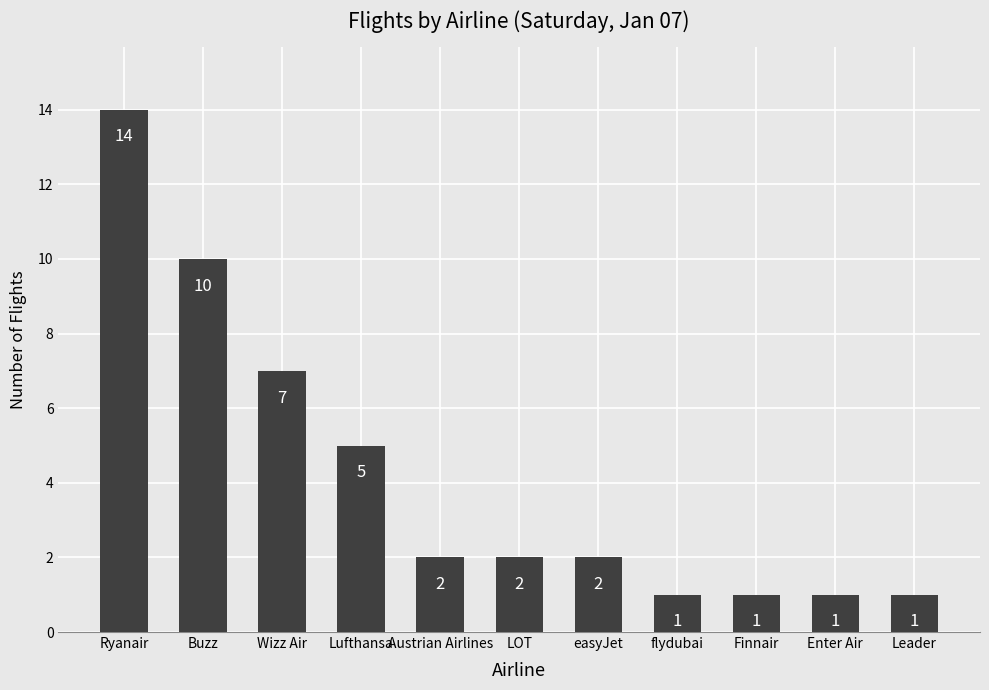

What position from the right is Finnair?

3